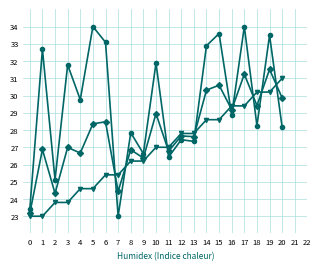

Count the number of categories in the chart.

21